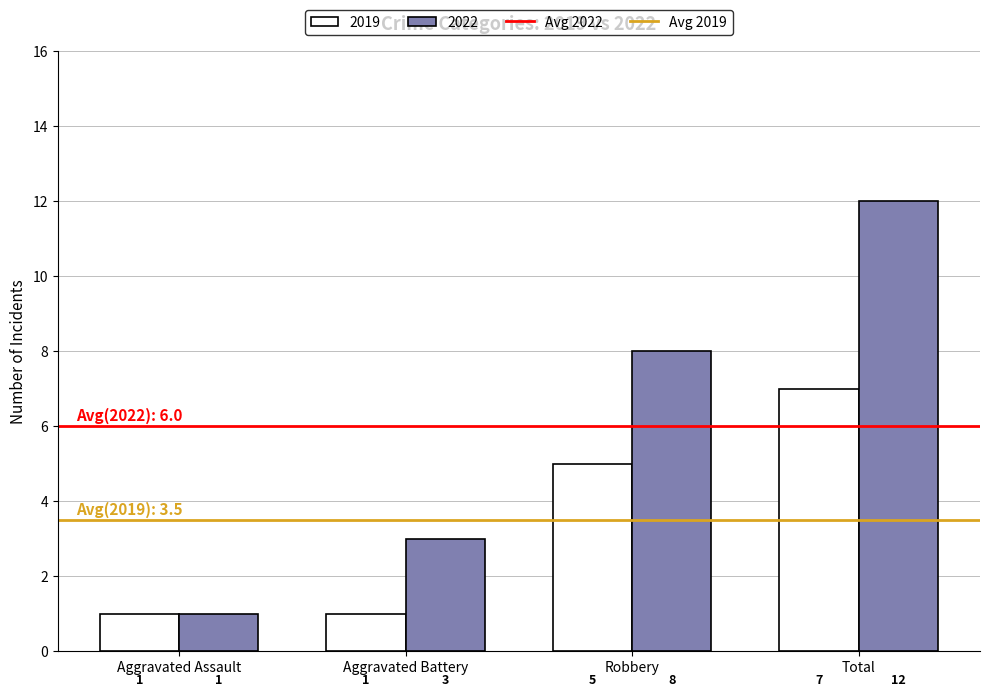

What is the maximum value shown in the chart?

12